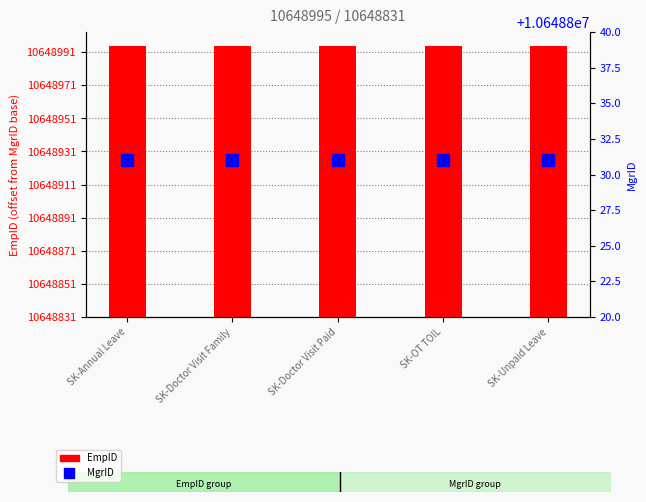

List the series in order of their overall mean, highest first.

MgrID, EmpID